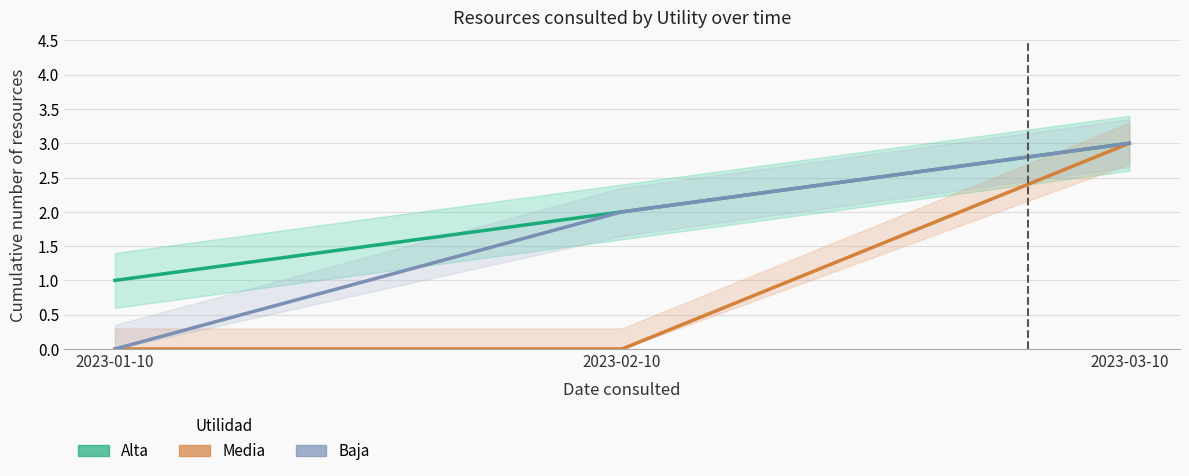

At 2023-03-10, list the series in order from smallest to largest.

Alta, Media, Baja